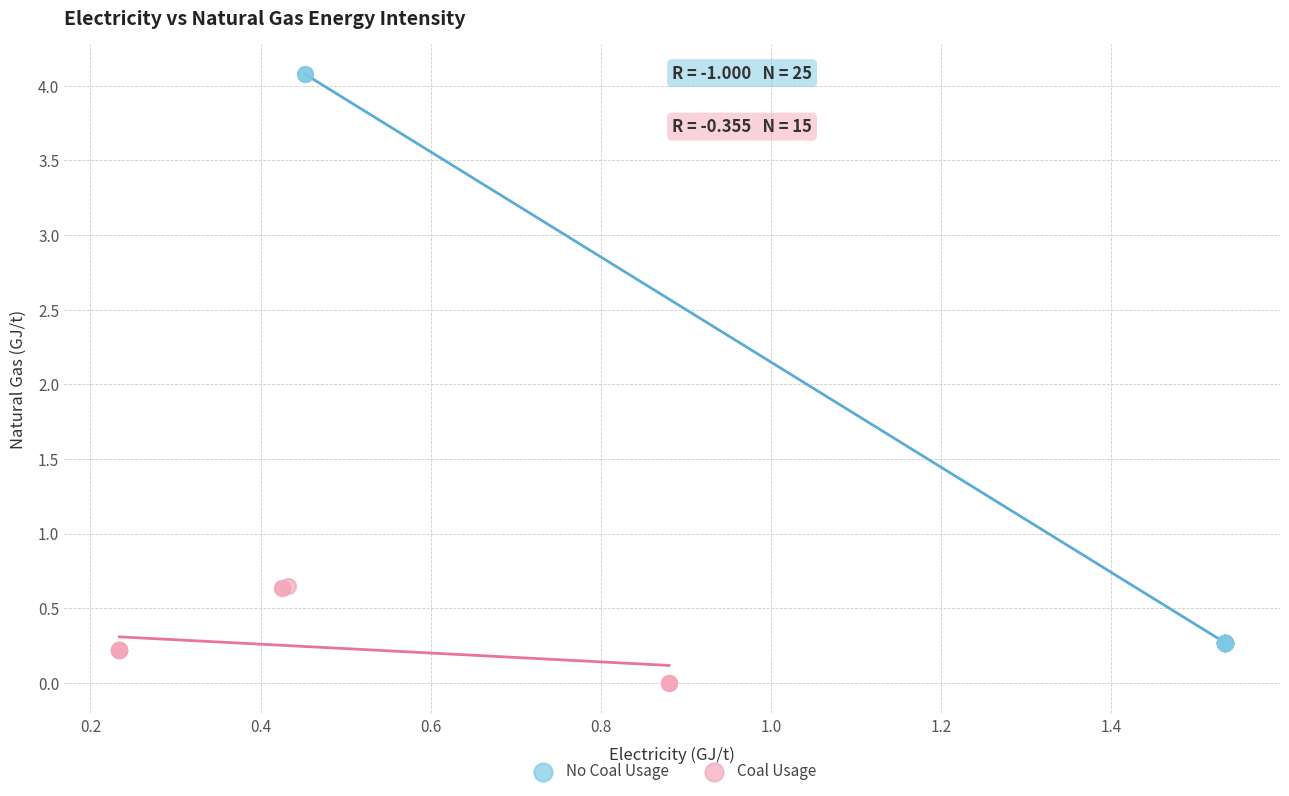

What are all the series names shown in the legend?

No Coal Usage, Coal Usage